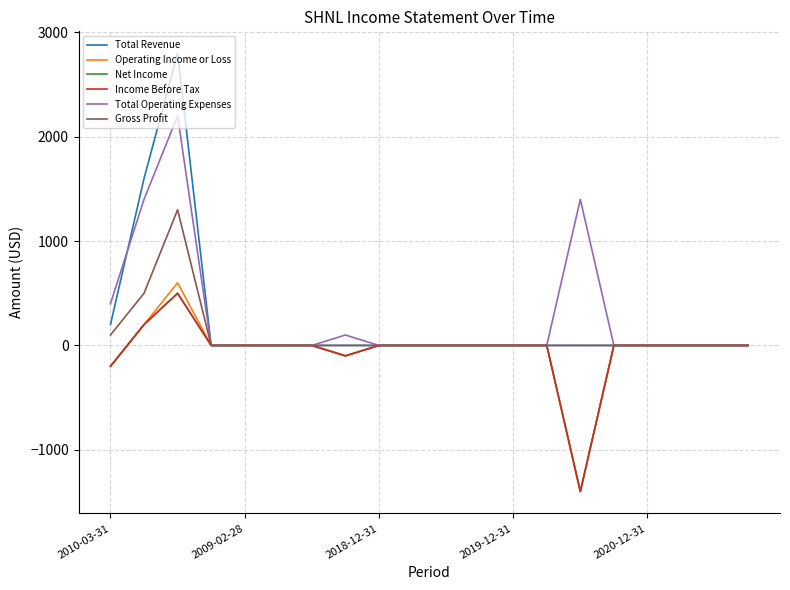

Reading left to right, extract all data points from this chart.

Total Revenue: 200	1600	2800	0	0	0	0	0	0	0	0	0	0	0	0	0	0	0	0	0
Operating Income or Loss: -200	200	600	0	0	0	0	-100	0	0	0	0	0	0	-1400	0	0	0	0	0
Net Income: -200	200	500	0	0	0	0	-100	0	0	0	0	0	0	-1400	0	0	0	0	0
Income Before Tax: -200	200	500	0	0	0	0	-100	0	0	0	0	0	0	-1400	0	0	0	0	0
Total Operating Expenses: 400	1400	2200	0	0	0	0	100	0	0	0	0	0	0	1400	0	0	0	0	0
Gross Profit: 100	500	1300	0	0	0	0	0	0	0	0	0	0	0	0	0	0	0	0	0